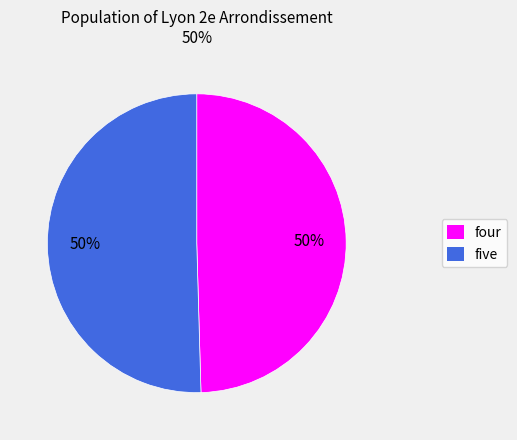

Is it true that five is 61% of the pie?

False